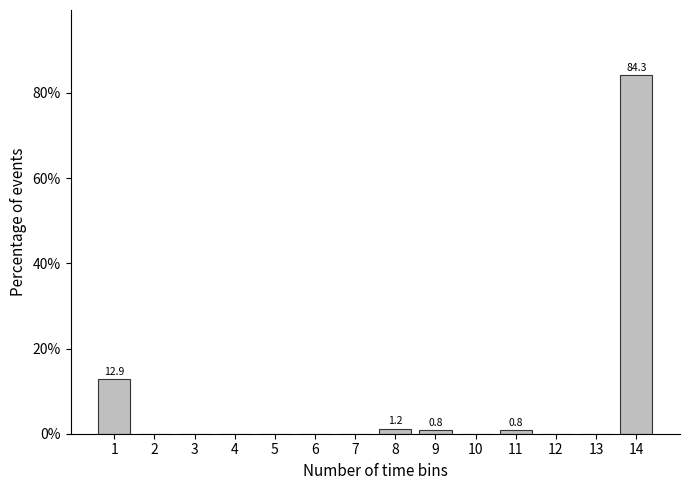

Reading left to right, list all the values displayed in this chart.

1=12.9	2=0.0	3=0.0	4=0.0	5=0.0	6=0.0	7=0.0	8=1.2	9=0.8	10=0.0	11=0.8	12=0.0	13=0.0	14=84.3